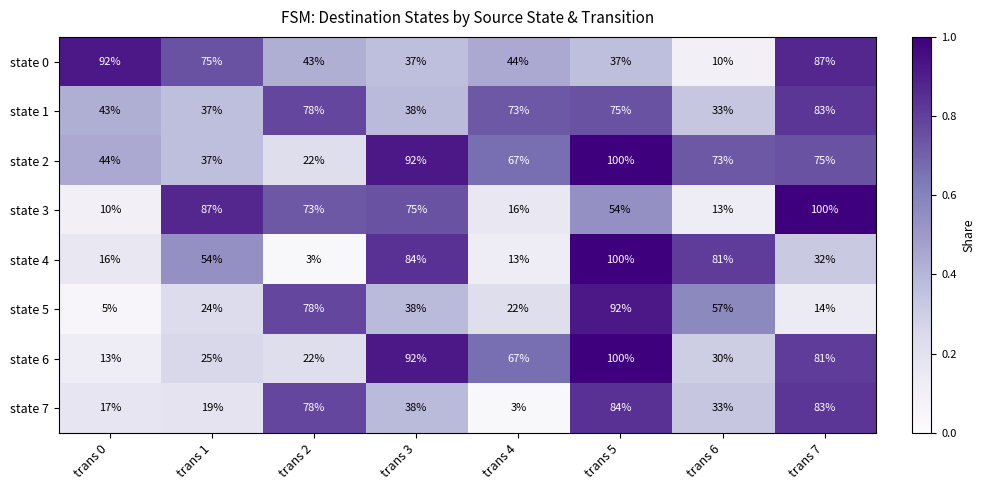

What is the sum of the state 0 values at trans 3 and trans 6?

47